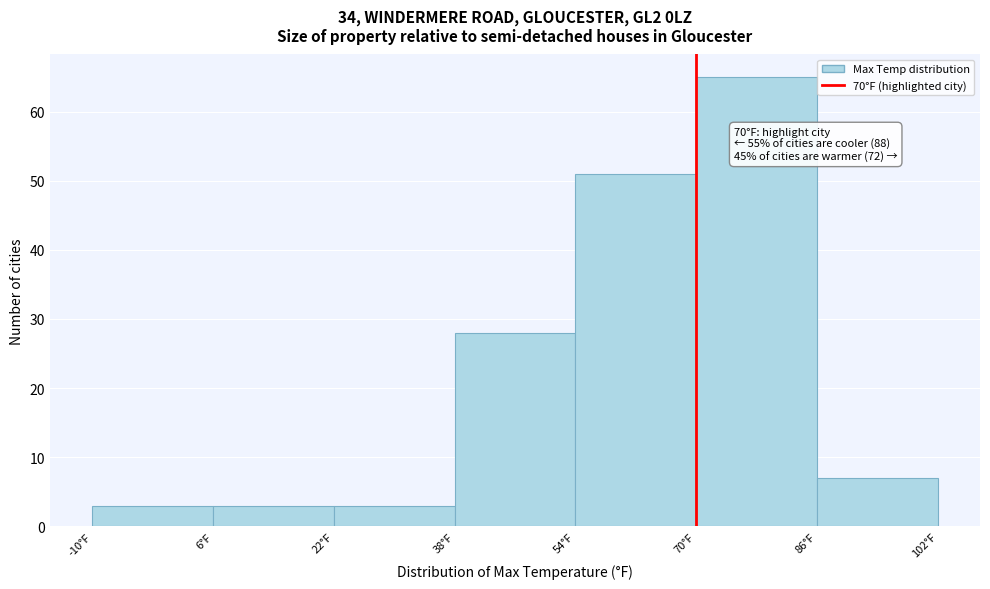

Which range on the x-axis has the tallest bar?

70 to 86